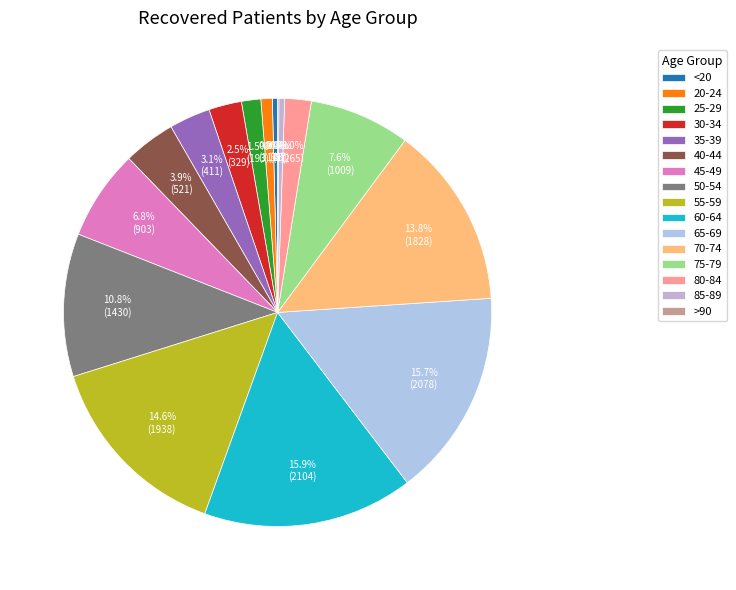

To the nearest percent, what is the difference between the 40-44 and 75-79 slice percentages?

4%